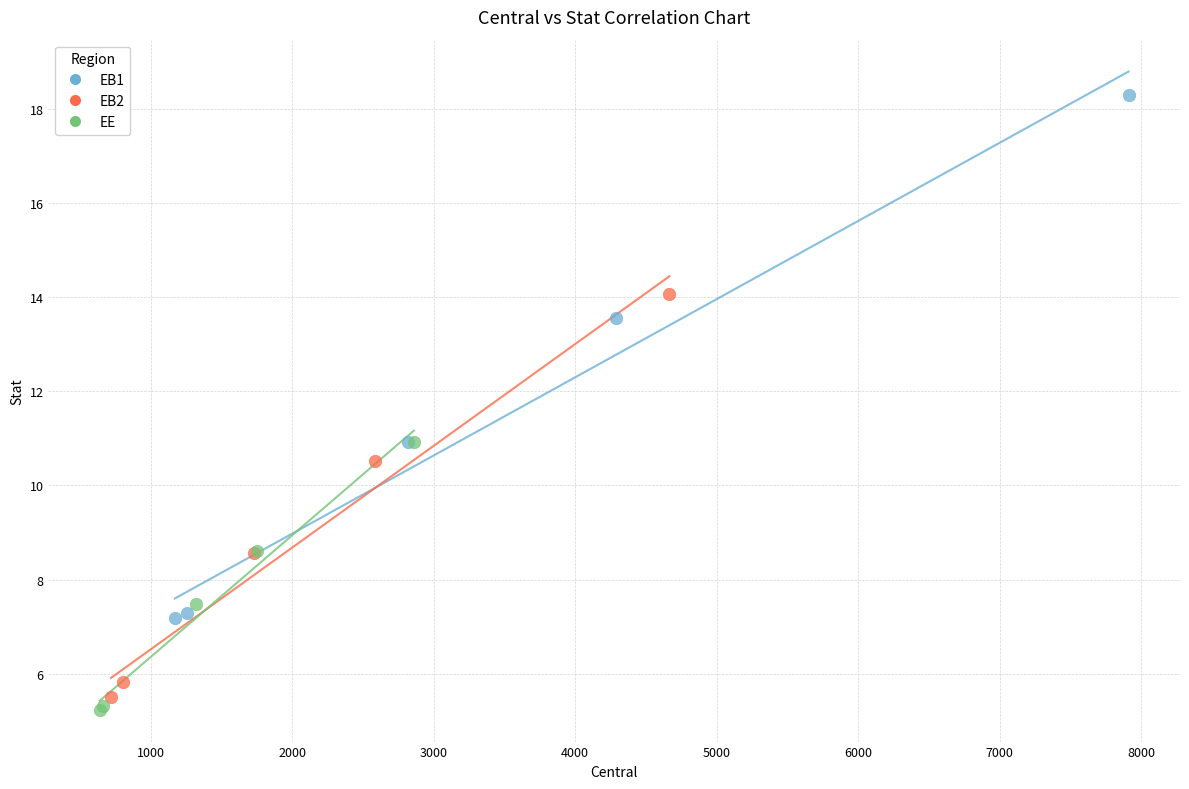

Which series has the widest spread of Y values?

EB1